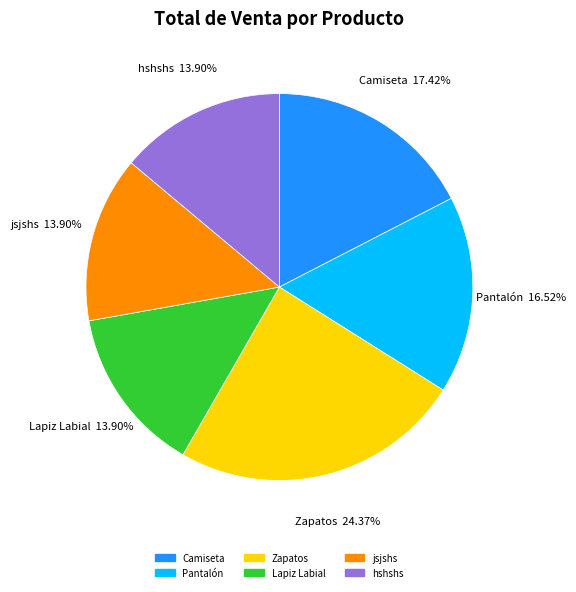

Does any single category account for the majority?

No